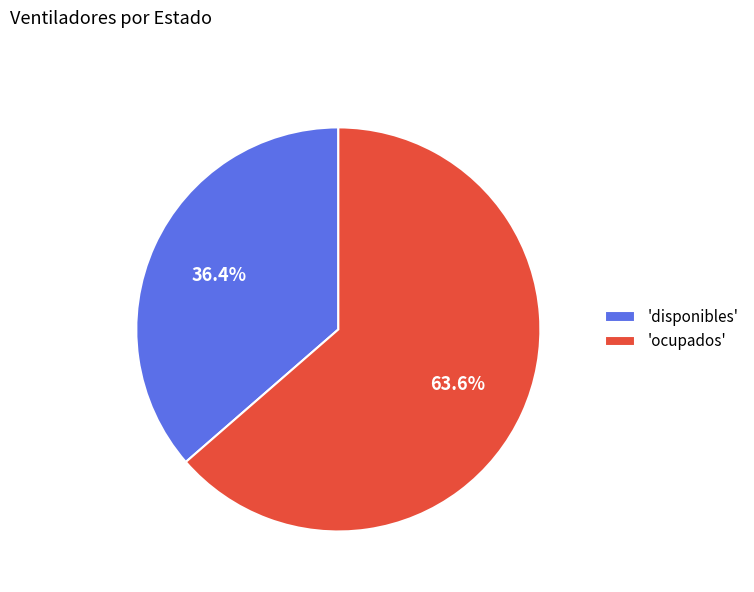

Is the sum of 'disponibles' and 'ocupados' greater than half?

Yes